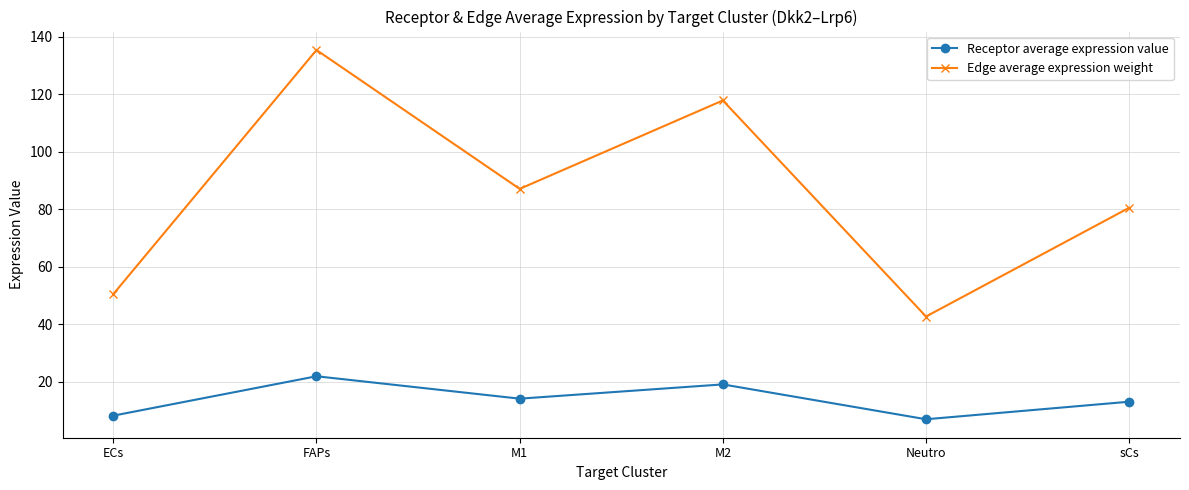

Which series has the largest range (max minus min)?

Edge average expression weight